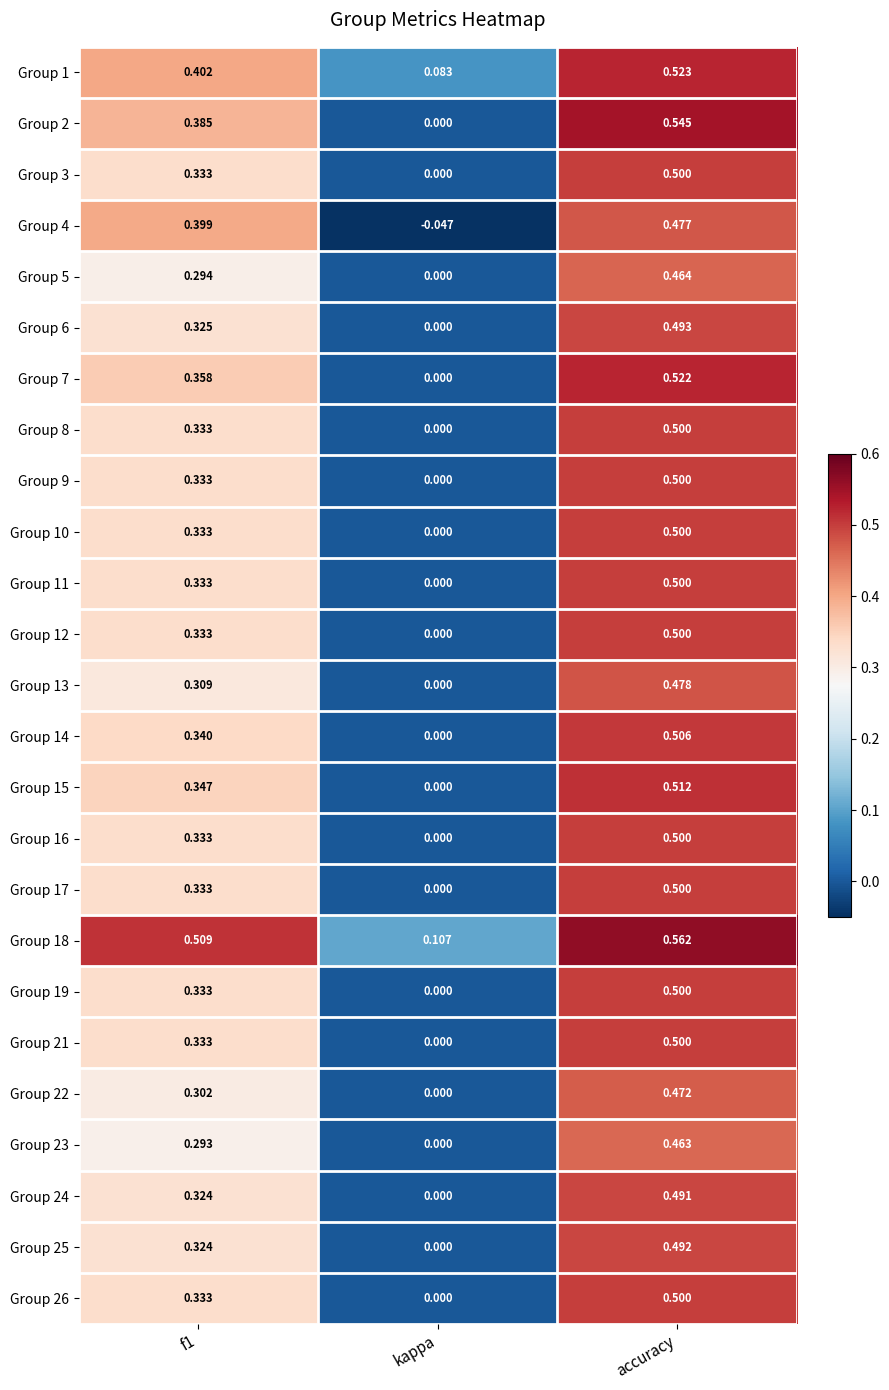

Which series has the largest total across all categories?

Group 18